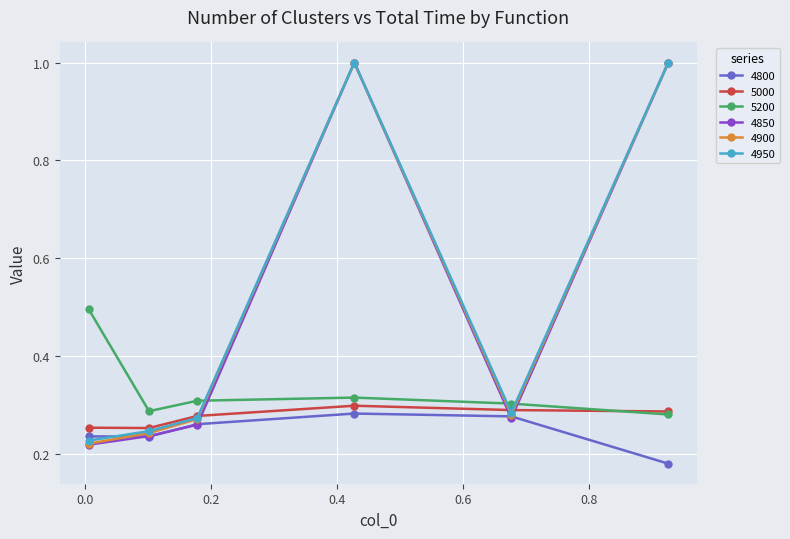

What is the sum of all 4800 values?

1.5